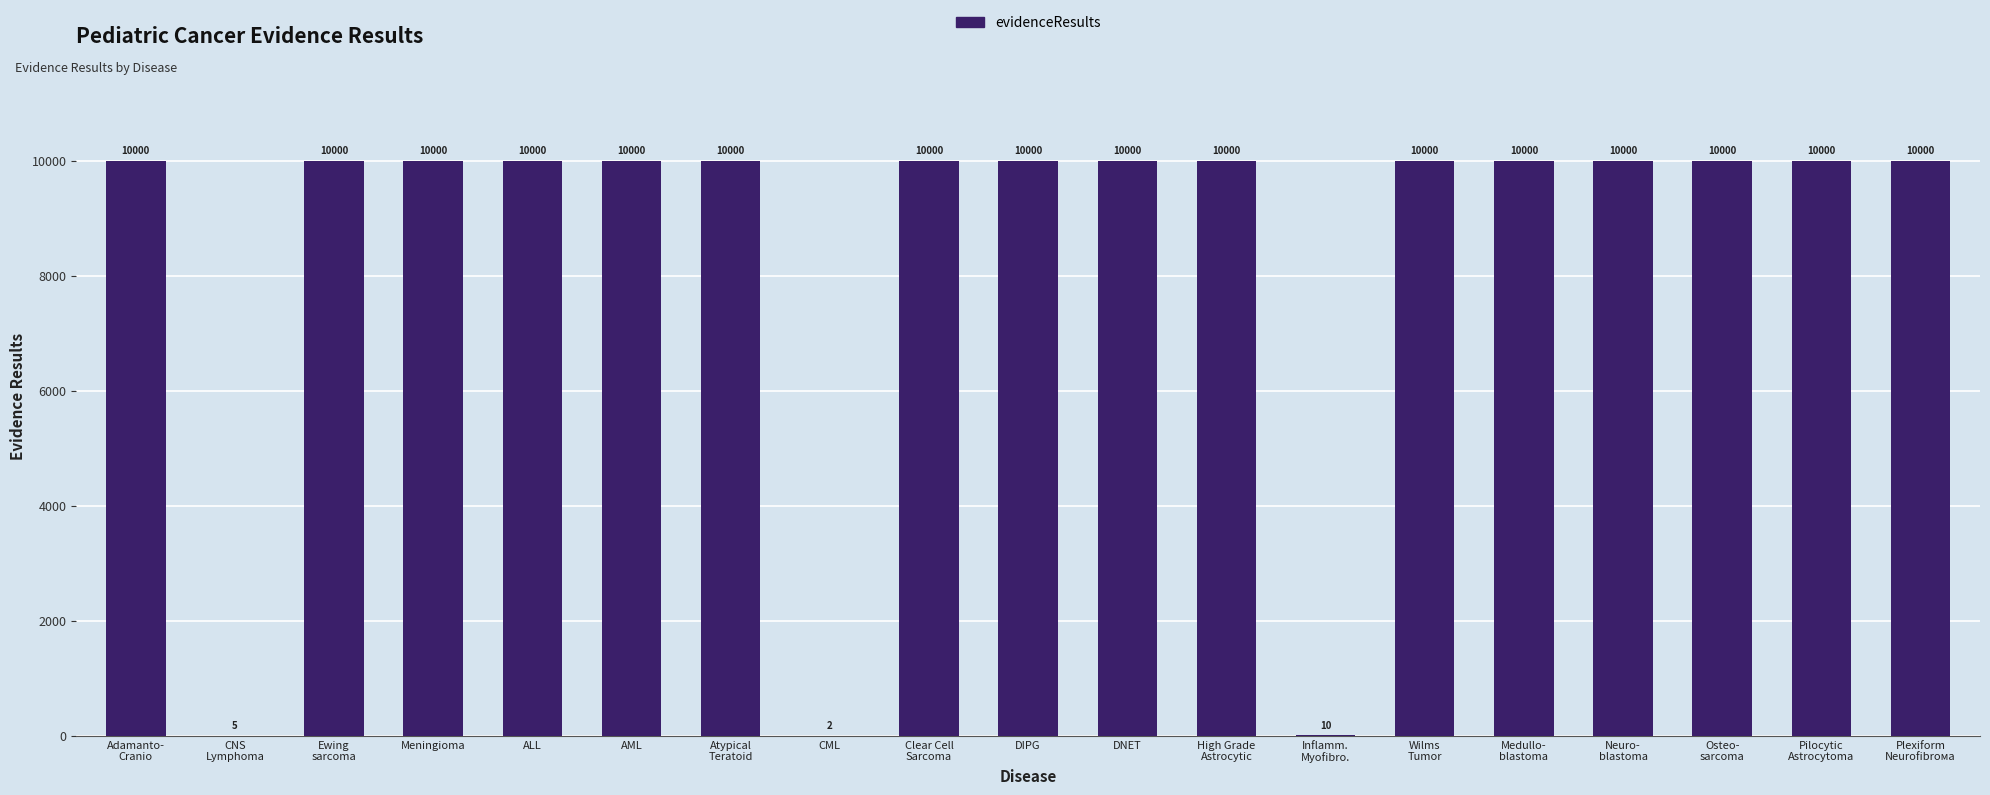

What is the greatest value displayed?

10000